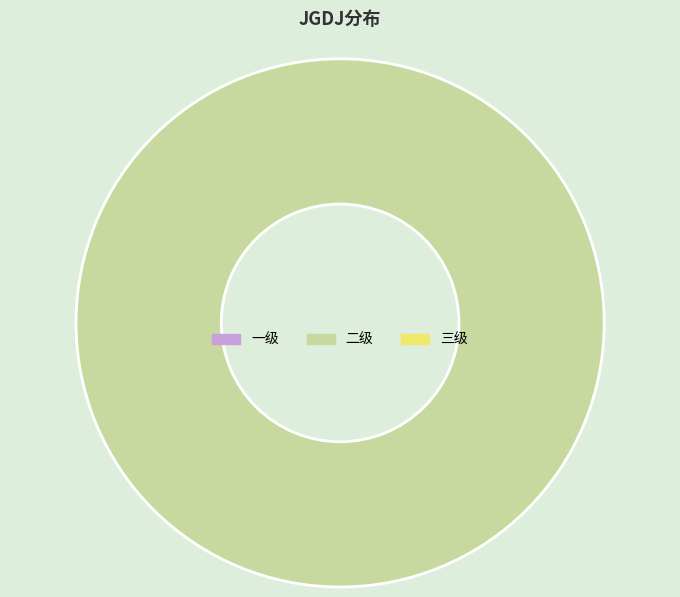

Does any single category account for the majority?

Yes